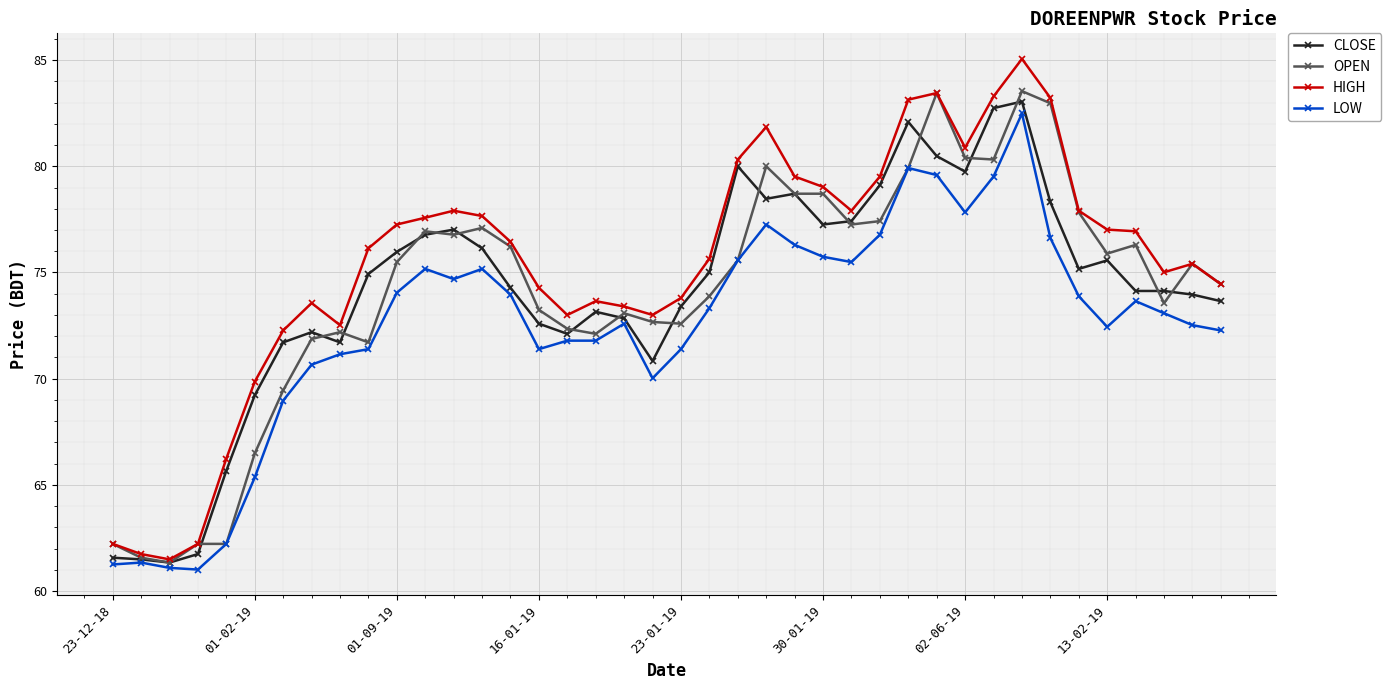

Which series has the largest range (max minus min)?

HIGH